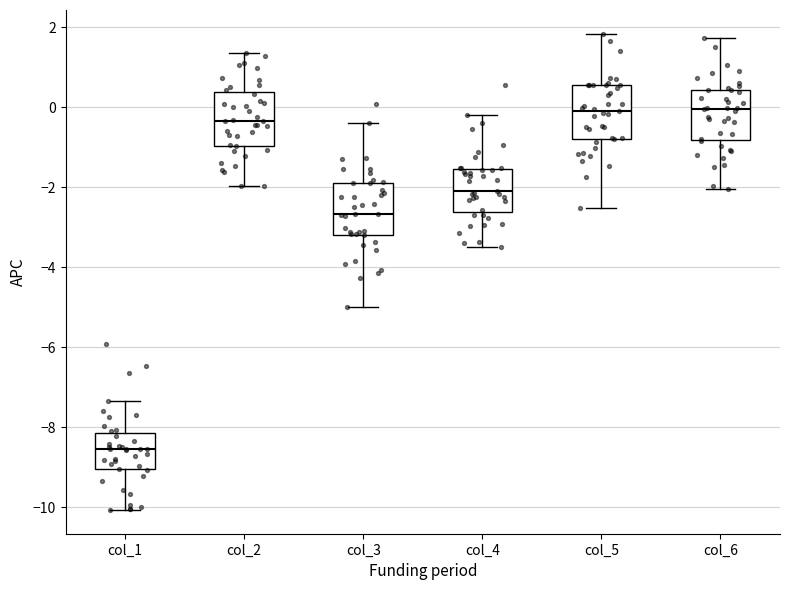

Reading left to right, read every box against the y-axis: the position of its median line, the range the box covers, and the ends of its whiskers. The values are not printed on the chart, so give them approximately, as read against the axis.

col_1: median -8.6, box -9.0 to -8.2, whiskers -10.0 to -7.4
col_2: median -0.4, box -1.0 to 0.4, whiskers -2.0 to 1.4
col_3: median -2.6, box -3.2 to -1.8, whiskers -5.0 to -0.4
col_4: median -2.0, box -2.6 to -1.6, whiskers -3.4 to -0.2
col_5: median 0.0, box -0.8 to 0.6, whiskers -2.6 to 1.8
col_6: median 0.0, box -0.8 to 0.4, whiskers -2.0 to 1.8